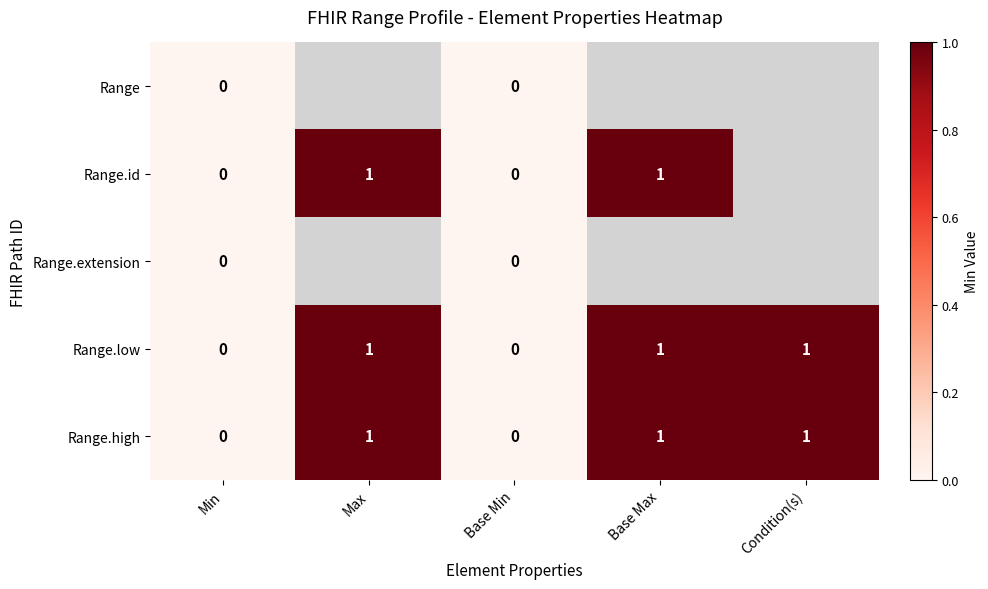

True or false: Range.high has a value of 0.3 at Base Max.

False